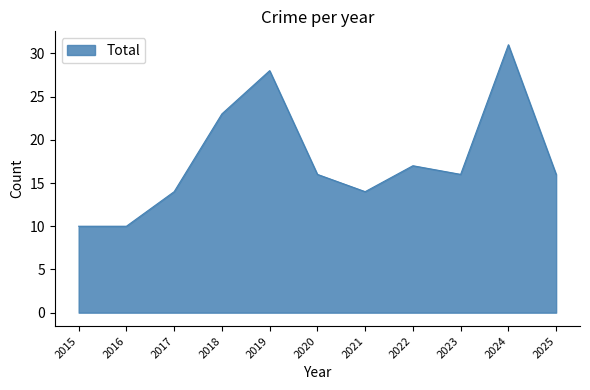

Reading left to right, transcribe all the data shown in this chart.

10	10	14	23	28	16	14	17	16	31	16